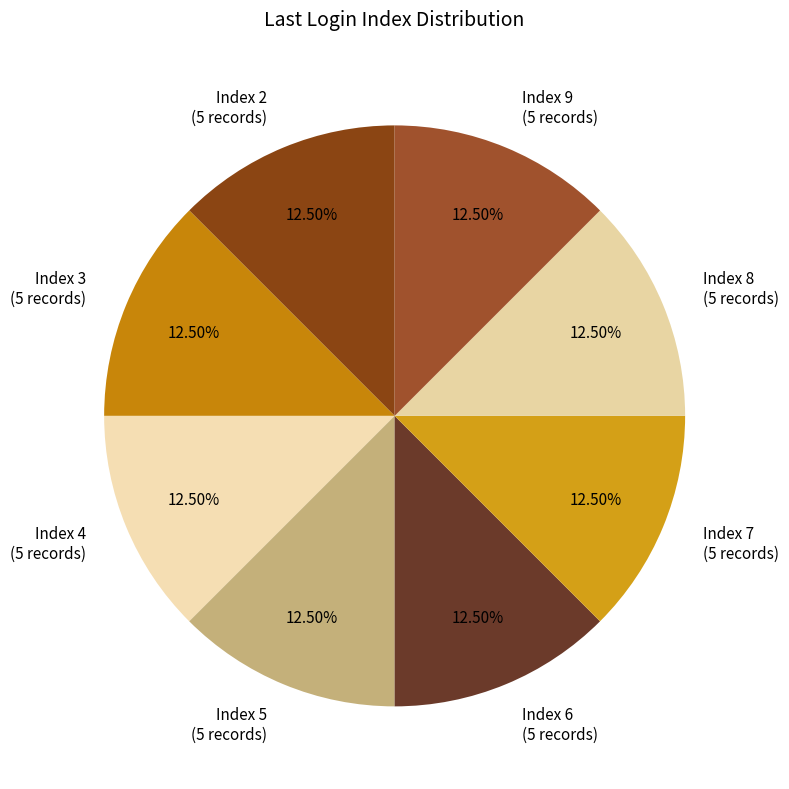

What is the ratio of the value at Index 7 (5 records) to the value at Index 2 (5 records)?

1.0